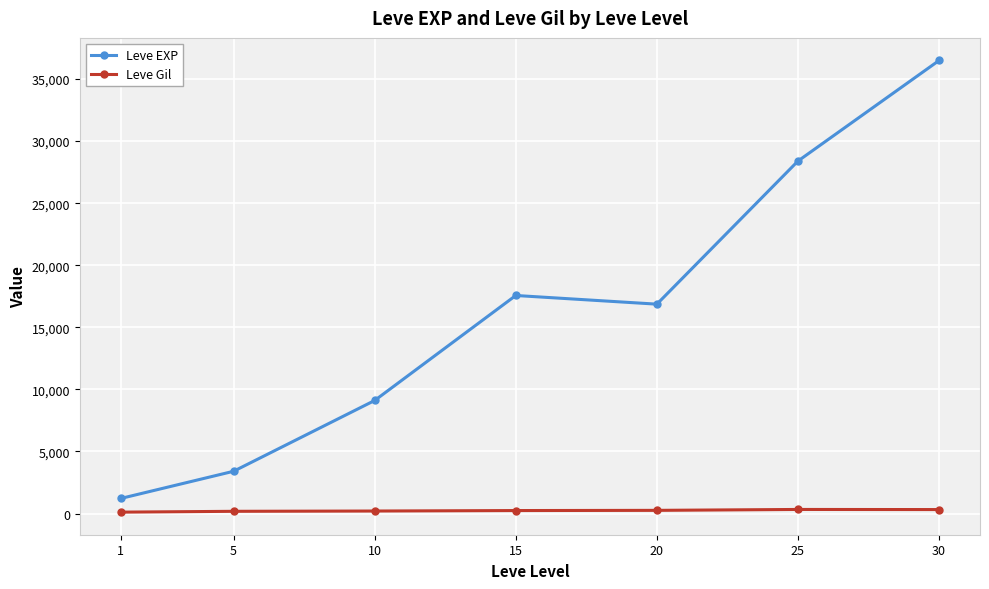

How many lines are shown in the chart?

2